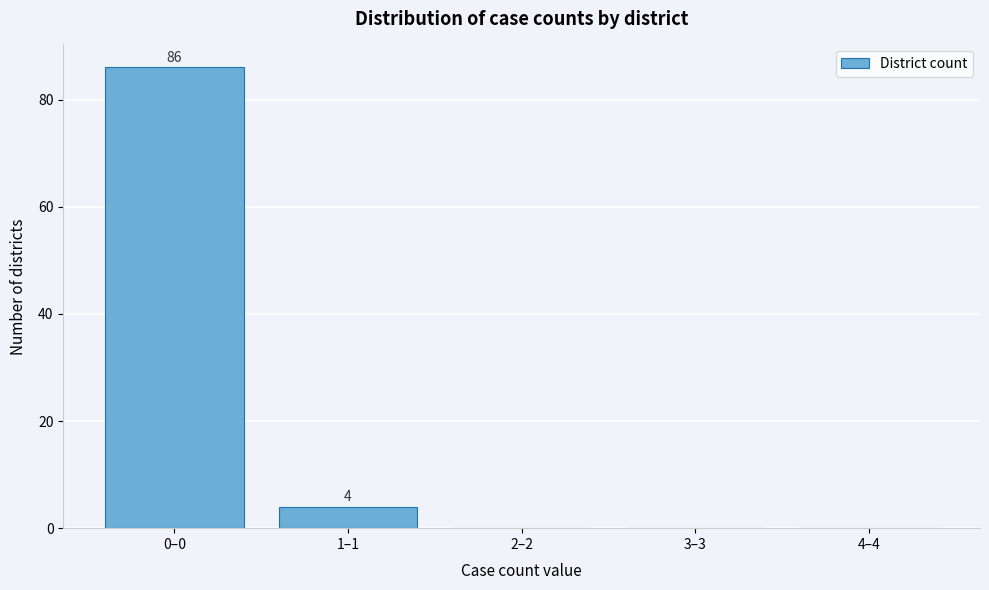

Reading left to right, extract all data points from this chart.

0–0=86	1–1=4	2–2=0	3–3=0	4–4=0